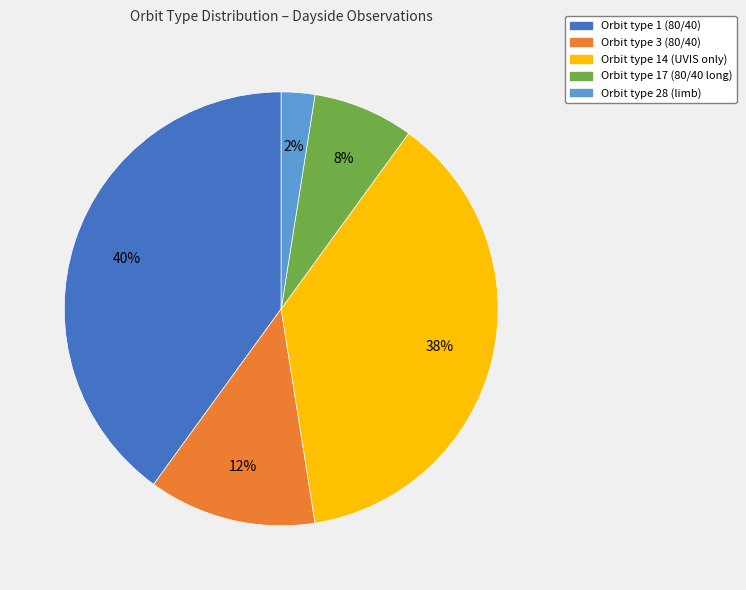

To the nearest percent, what is the average slice percentage?

20%